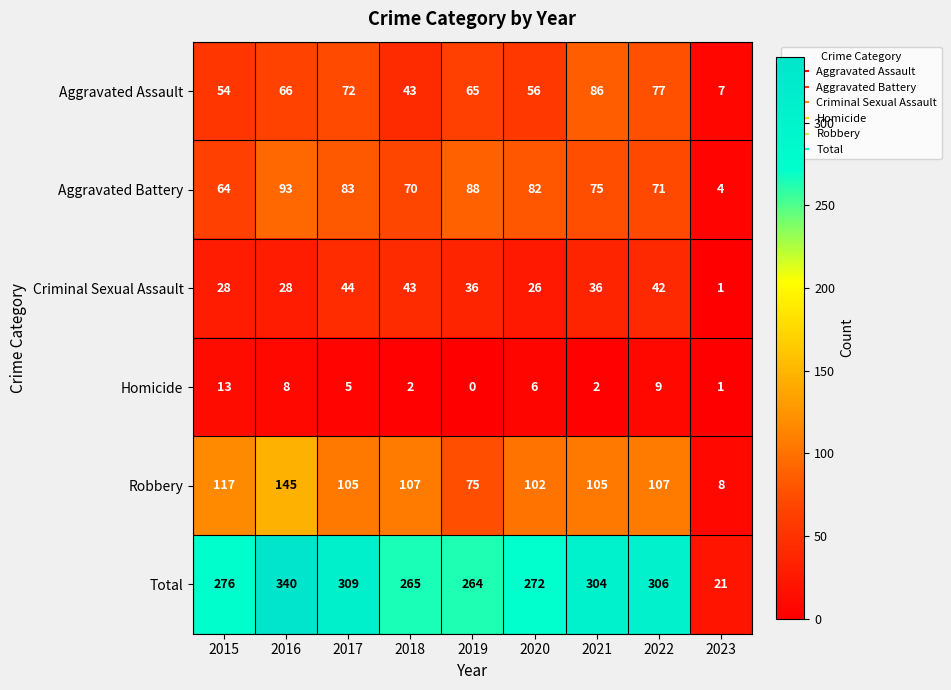

What is the difference between the maximum and minimum values in the Total series?

319